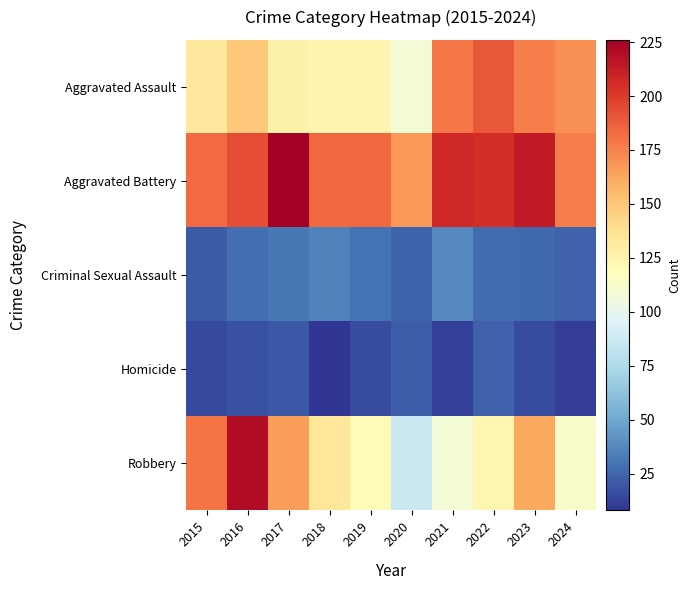

Reading left to right, extract all data points from this chart.

Aggravated Assault: 2015=132	2016=149	2017=126	2018=124	2019=124	2020=108	2021=179	2022=190	2023=176	2024=170
Aggravated Battery: 2015=183	2016=193	2017=226	2018=184	2019=184	2020=168	2021=208	2022=205	2023=214	2024=176
Criminal Sexual Assault: 2015=21	2016=28	2017=31	2018=35	2019=30	2020=25	2021=38	2022=27	2023=26	2024=24
Homicide: 2015=15	2016=18	2017=20	2018=8	2019=16	2020=22	2021=12	2022=24	2023=16	2024=11
Robbery: 2015=180	2016=220	2017=166	2018=134	2019=120	2020=87	2021=108	2022=123	2023=162	2024=113